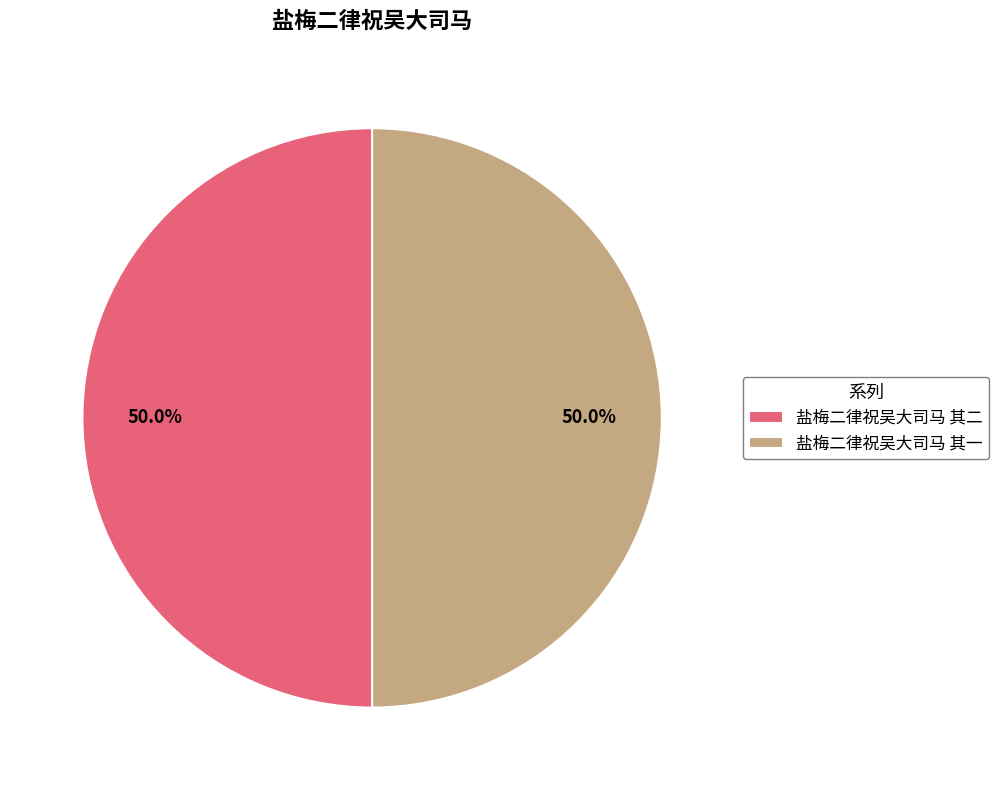

Approximately how many times larger is the value at 盐梅二律祝吴大司马 其一 compared to 盐梅二律祝吴大司马 其二?

1.0